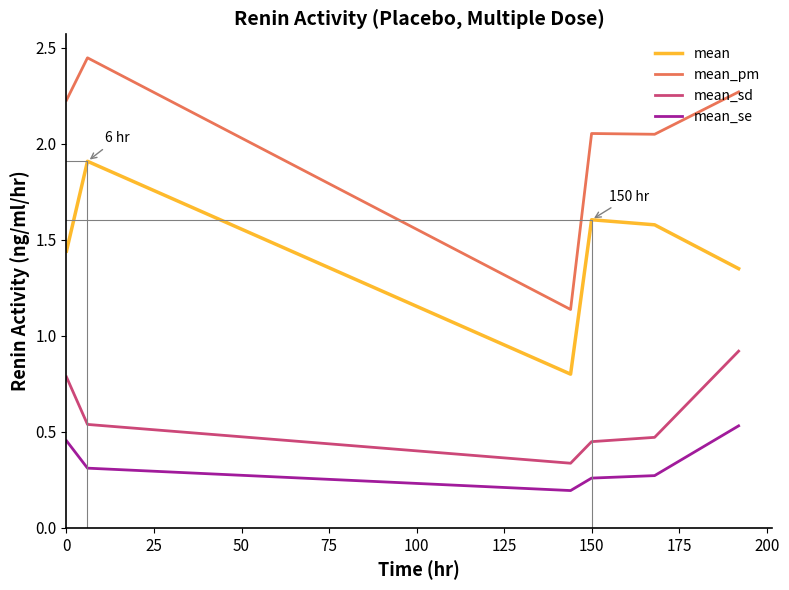

What is the average value of the mean_sd series?

0.6